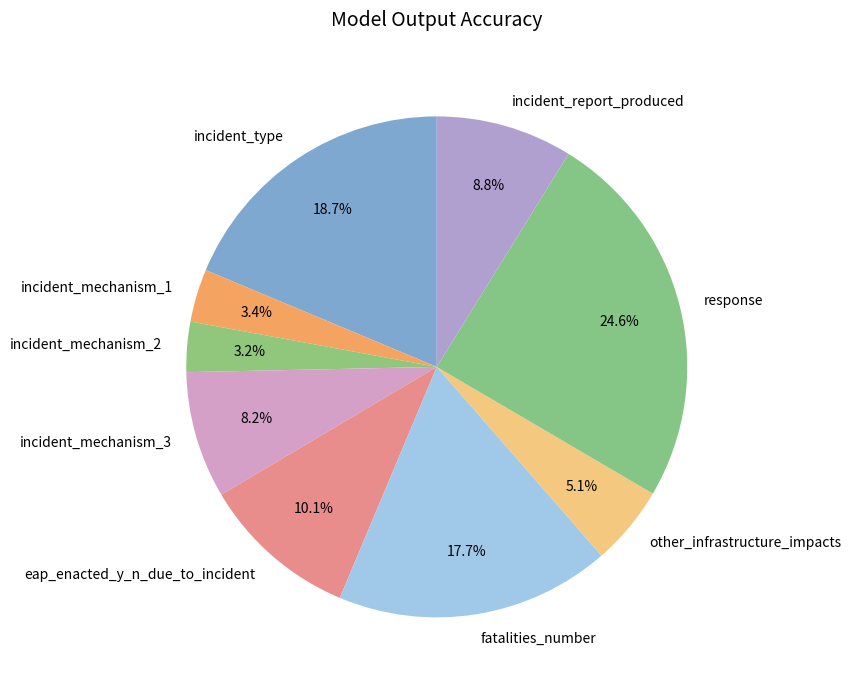

Does incident_type account for over 50% of the chart?

No